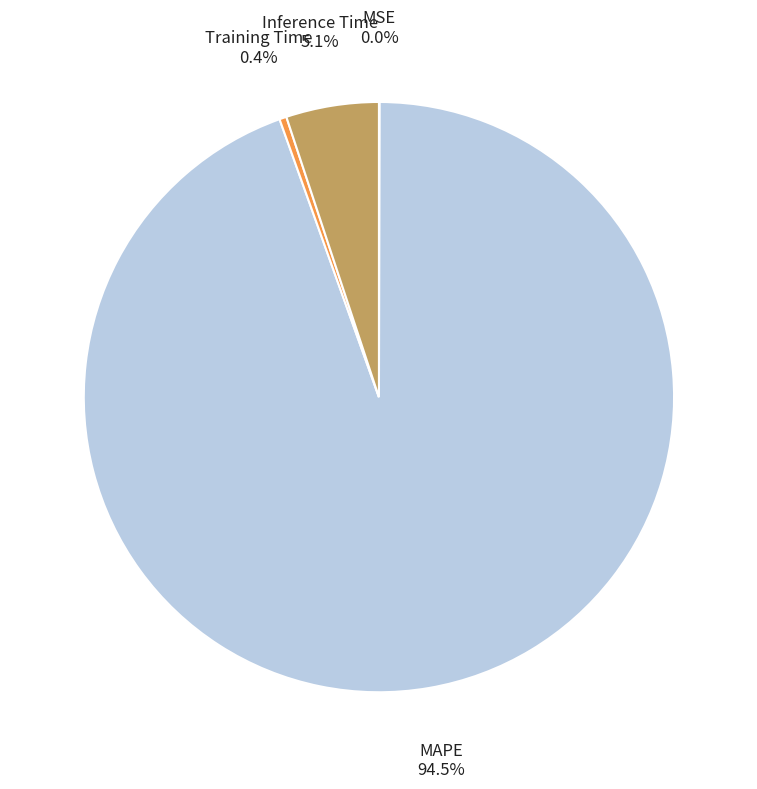

Between Training Time and MAPE, which is larger?

MAPE